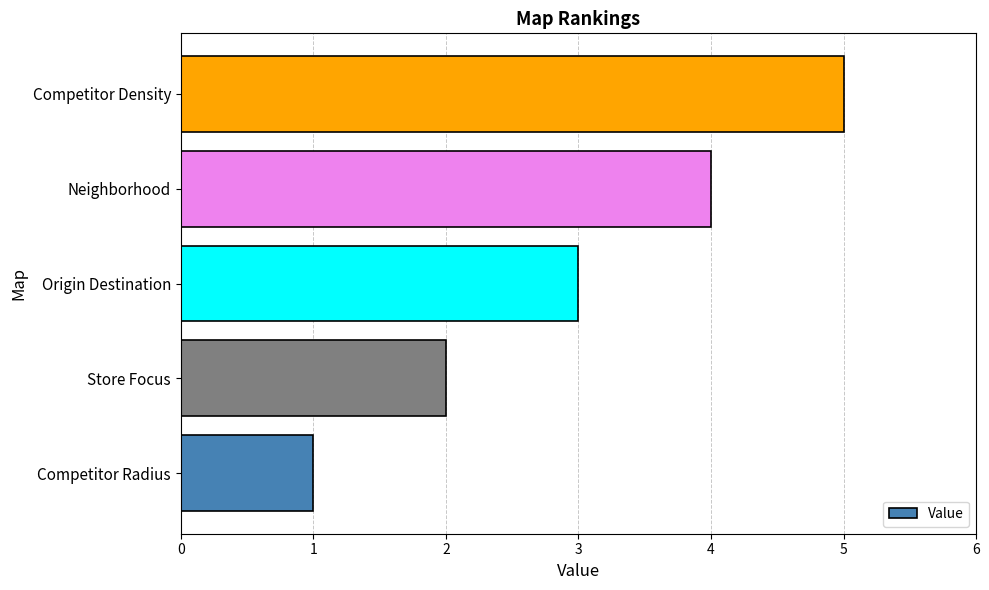

Between Store Focus and Competitor Density, which is larger?

Competitor Density